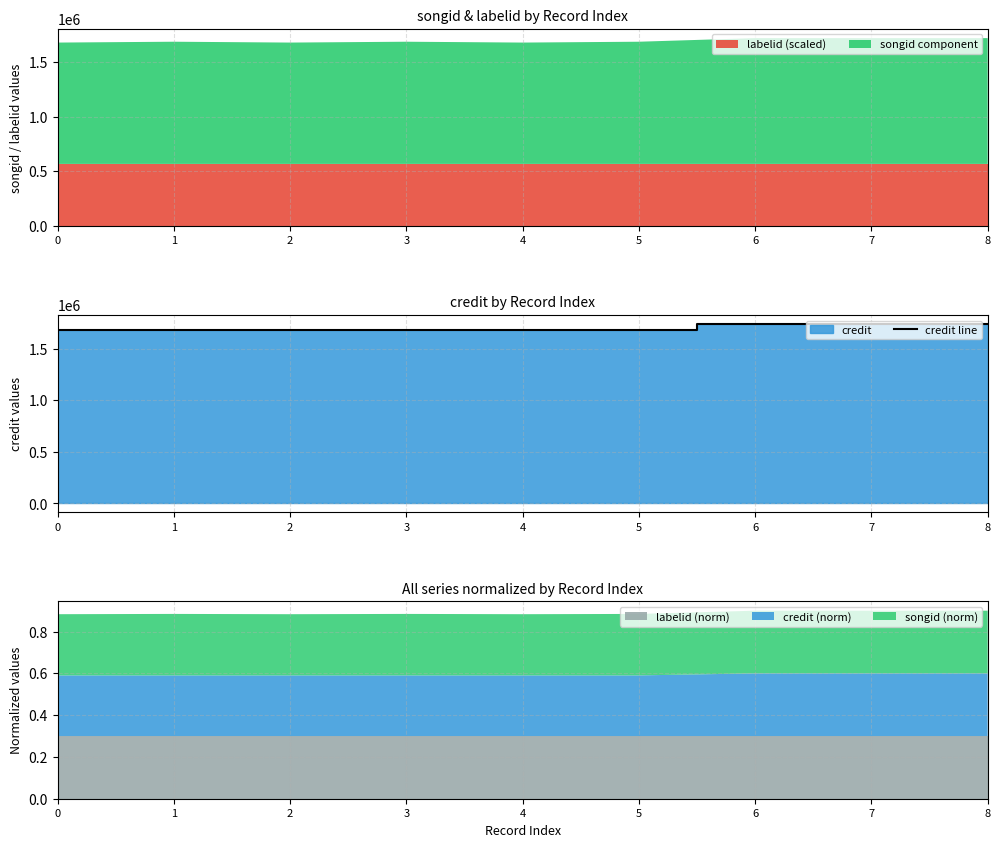

True or false: the data shows 1026308 at 1.

False